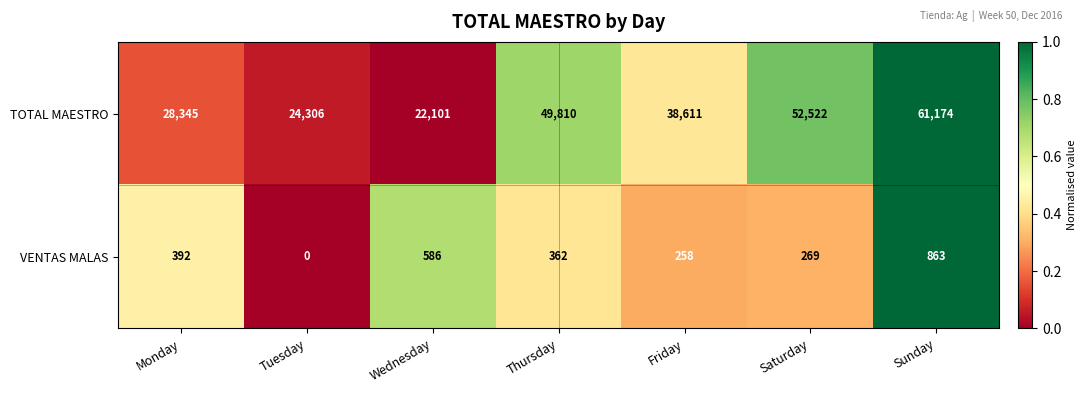

How many positive values does the VENTAS MALAS series have?

6